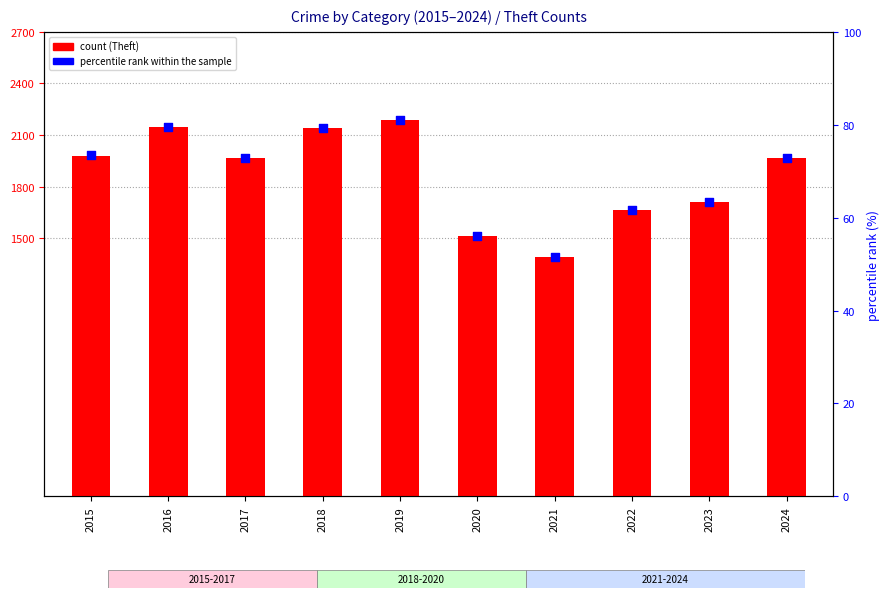

At how many categories does at least one series exceed 1141?

10